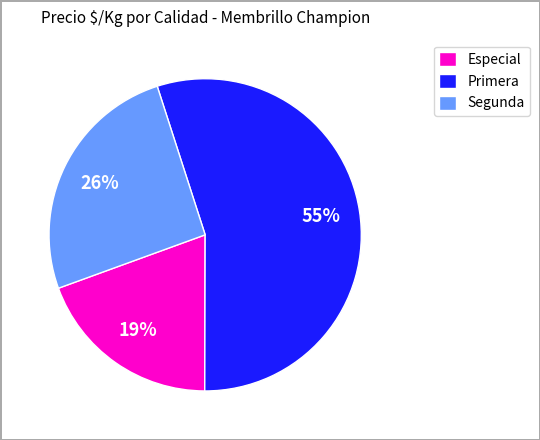

Count the number of slices in the pie.

3